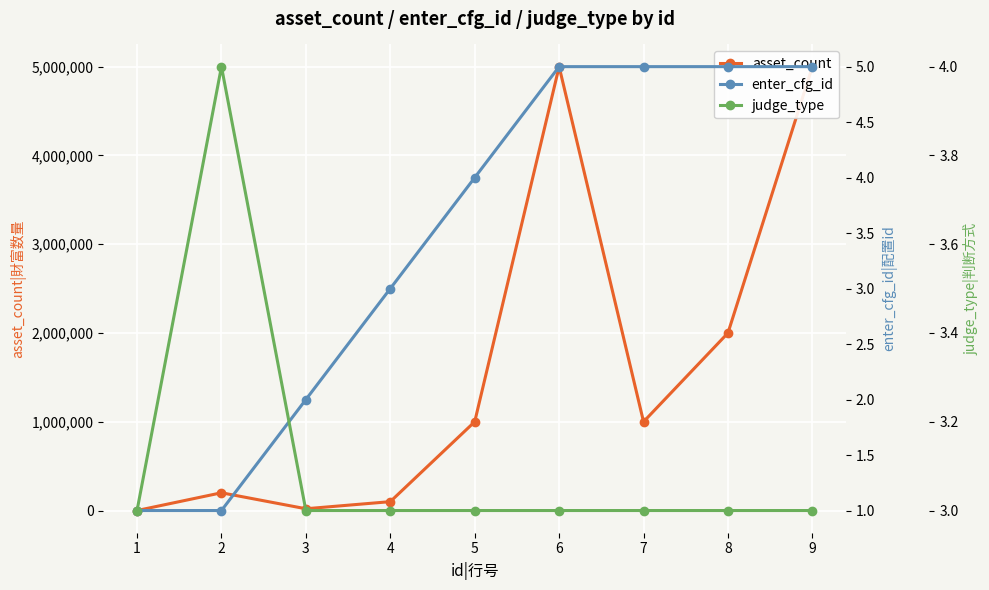

Between 3 and 6, which is larger?

6